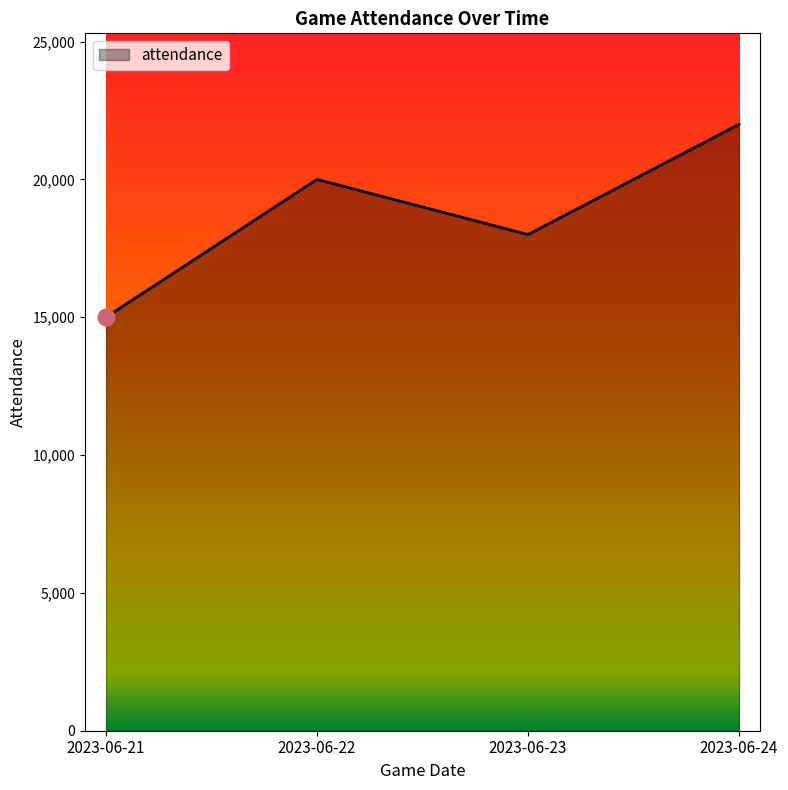

List the labels in order of value, largest first.

2023-06-24, 2023-06-22, 2023-06-23, 2023-06-21